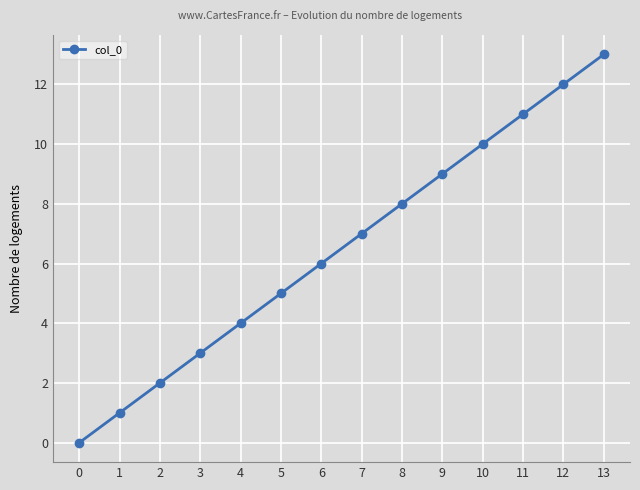

Rank the categories by value from lowest to highest.

0, 1, 2, 3, 4, 5, 6, 7, 8, 9, 10, 11, 12, 13